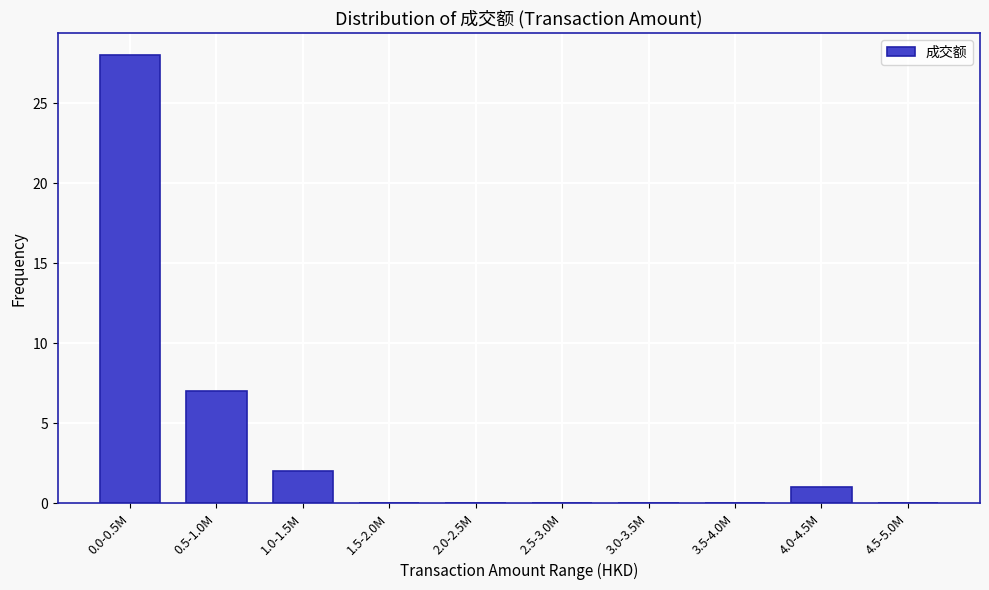

Reading left to right, list all the values displayed in this chart.

0.0-0.5M=28	0.5-1.0M=7	1.0-1.5M=2	1.5-2.0M=0	2.0-2.5M=0	2.5-3.0M=0	3.0-3.5M=0	3.5-4.0M=0	4.0-4.5M=1	4.5-5.0M=0